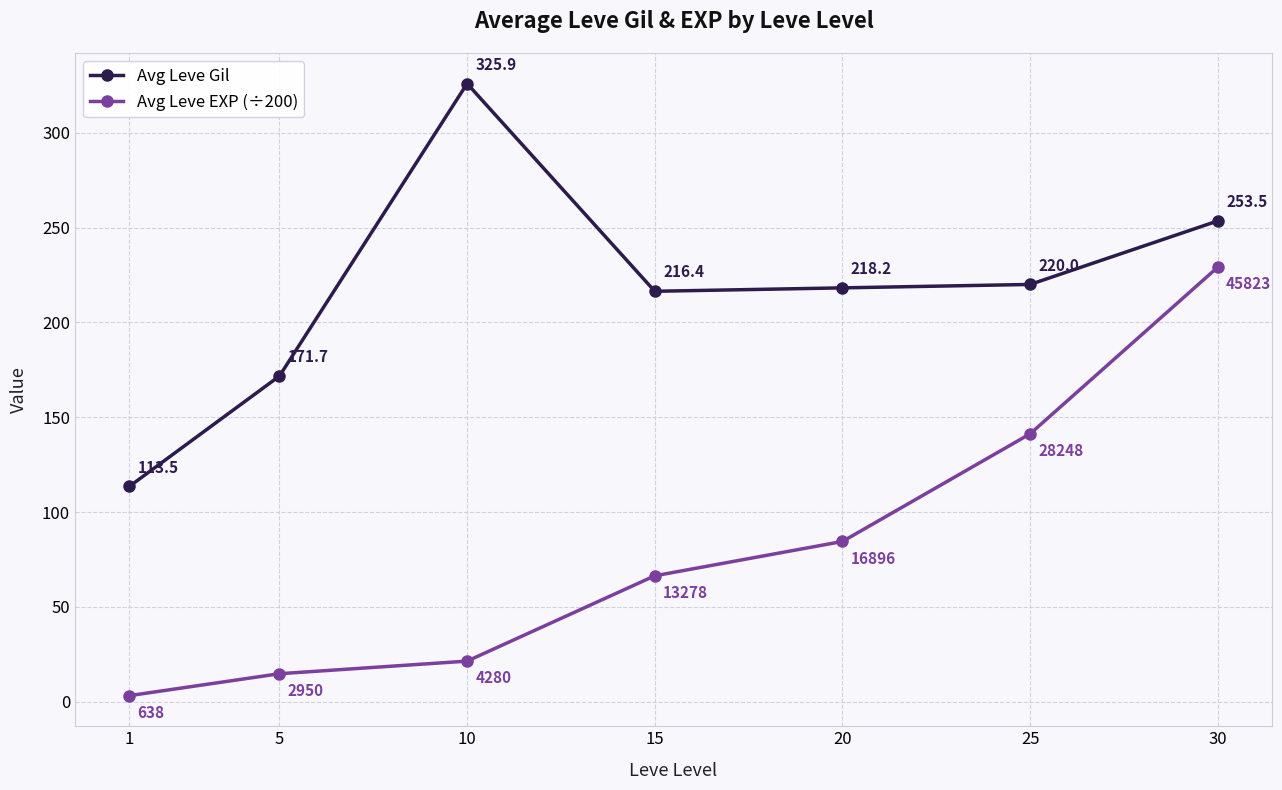

Does the chart display data point markers on the line(s)?

Yes